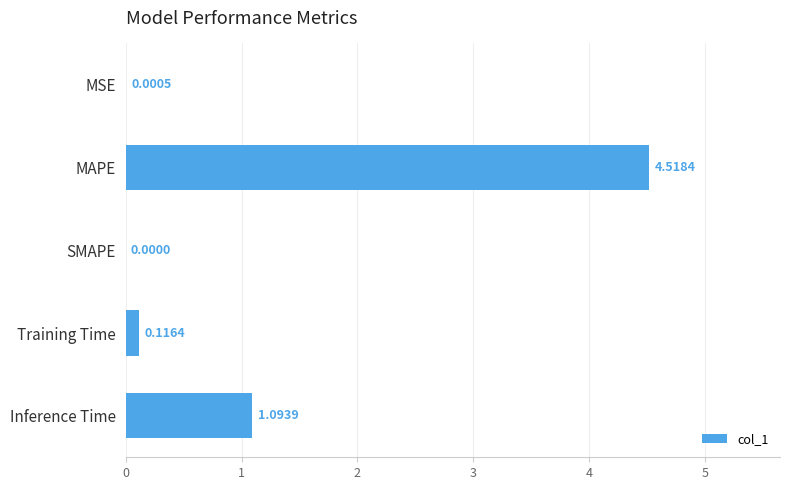

Between MSE and SMAPE, which is larger?

MSE